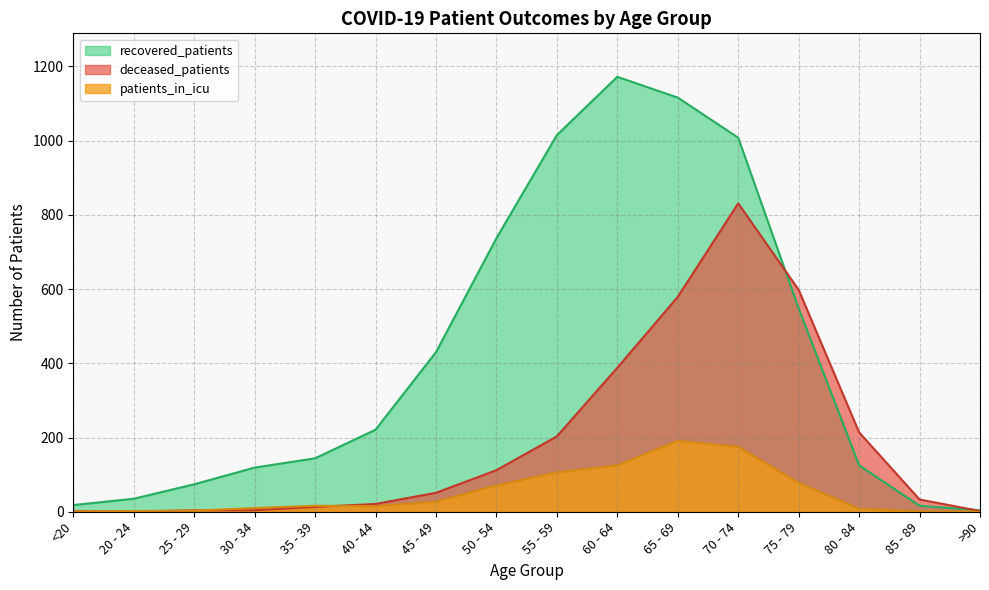

How many distinct data groups are displayed?

3